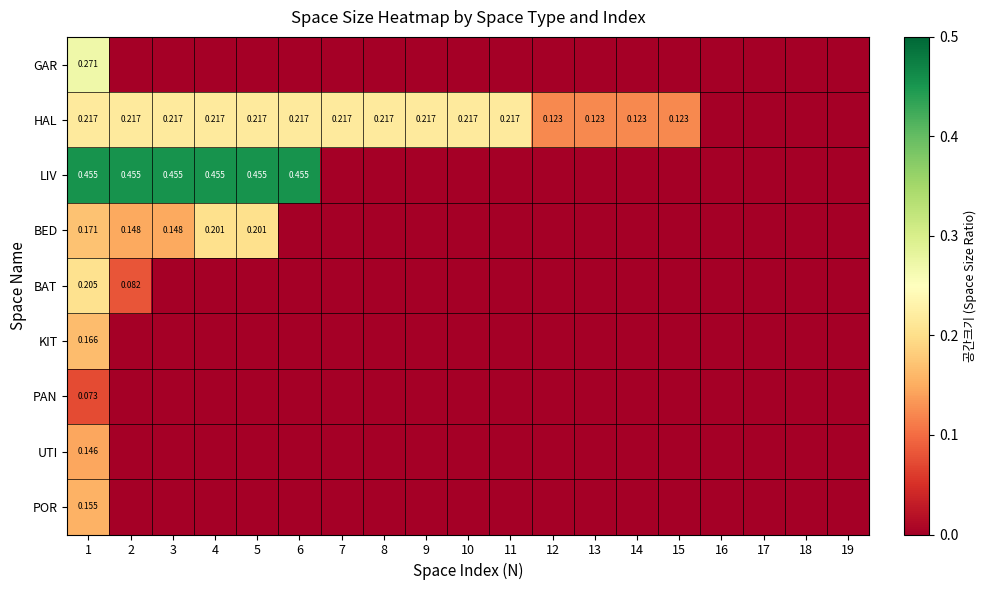

What is the difference between the highest and lowest values at 12?

0.1